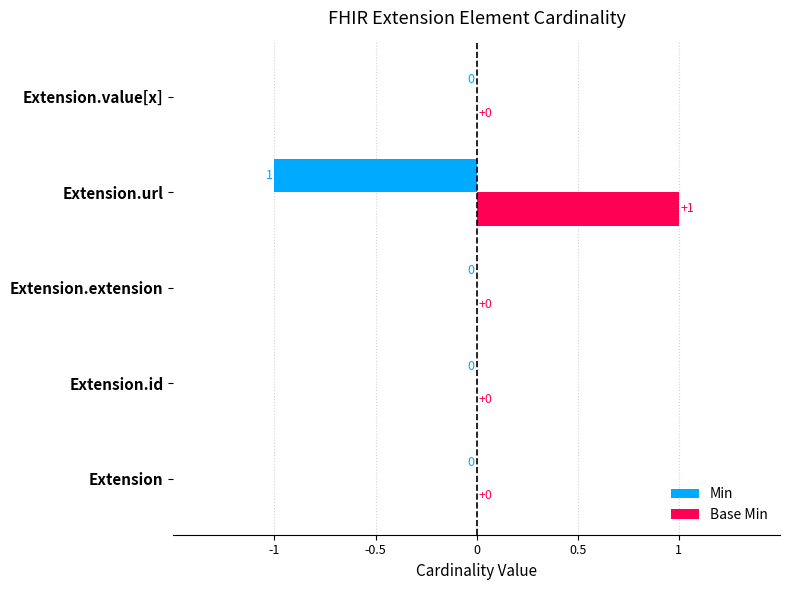

Which series has the largest total across all categories?

Base Min